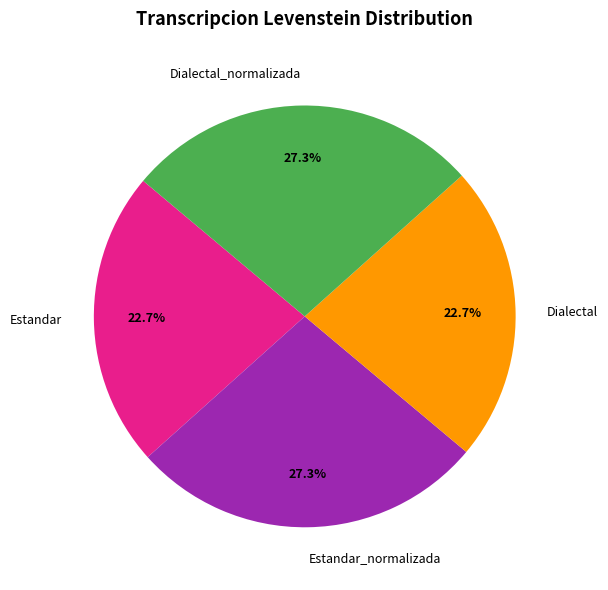

Combined, do Estandar_normalizada and Dialectal_normalizada account for over 50%?

Yes